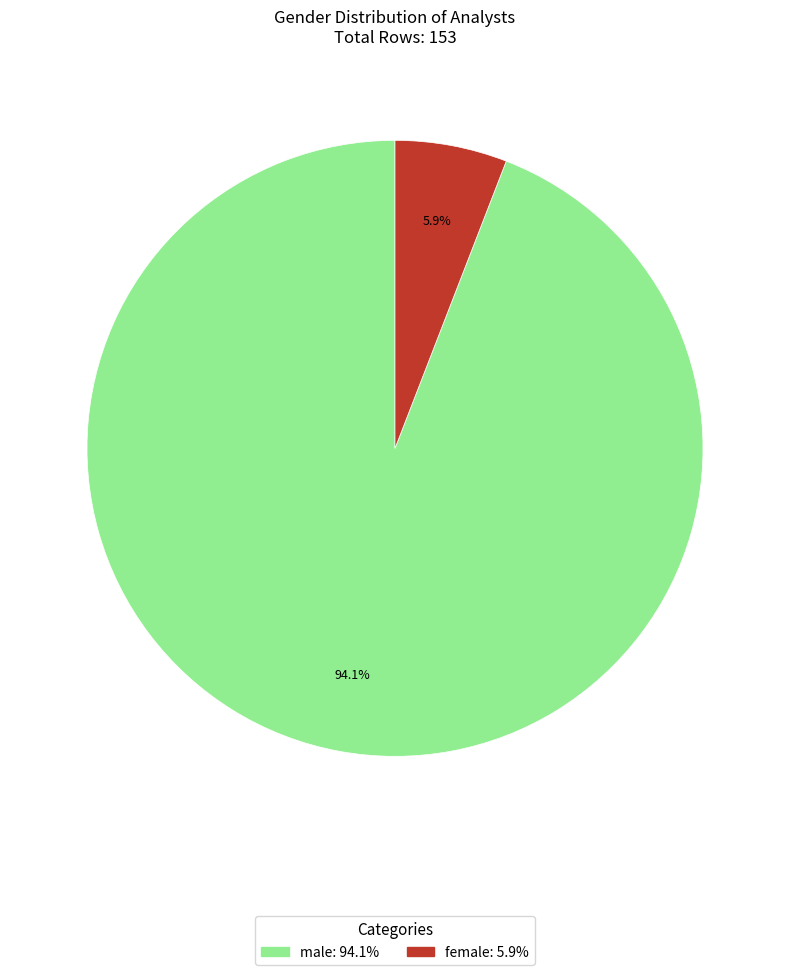

What is the smallest slice in the pie chart?

female